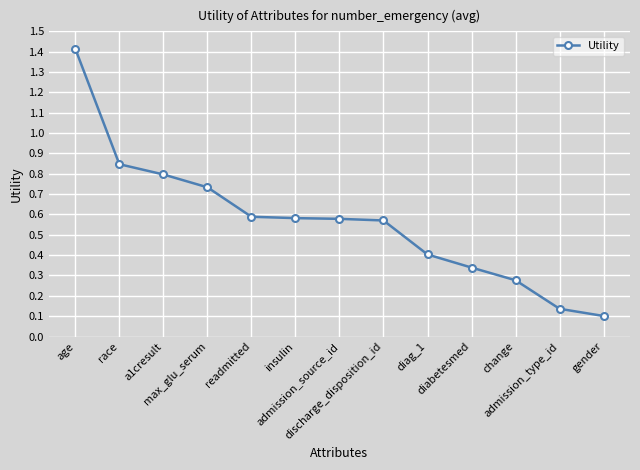

What position from the left is change?

11